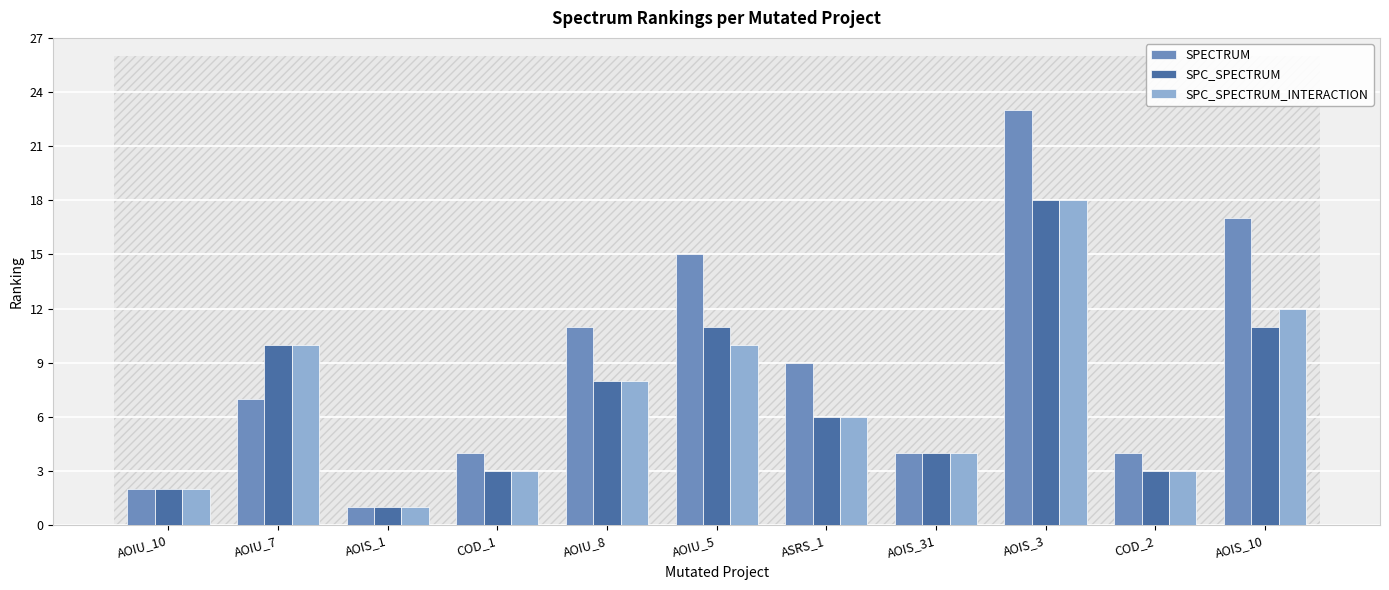

Is the value of SPECTRUM at AOIU_10 greater than the value of SPC_SPECTRUM_INTERACTION at COD_1?

No